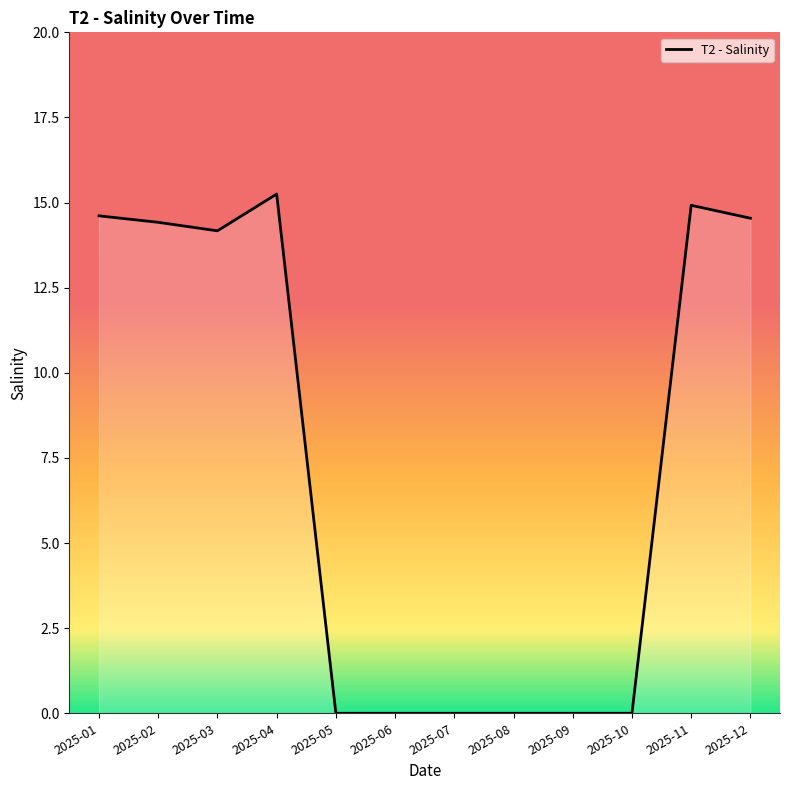

Does the chart have visible grid lines?

No